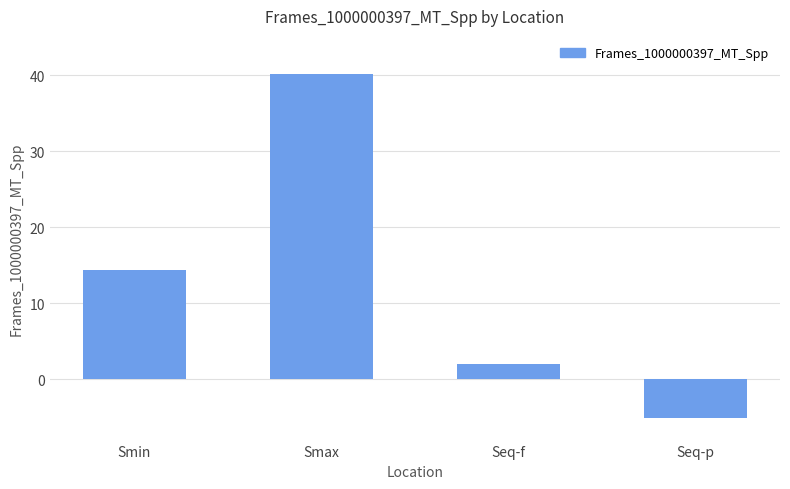

Reading right to left, list all the values displayed in this chart.

Seq-p=-5.1	Seq-f=2.0	Smax=40.2	Smin=14.4